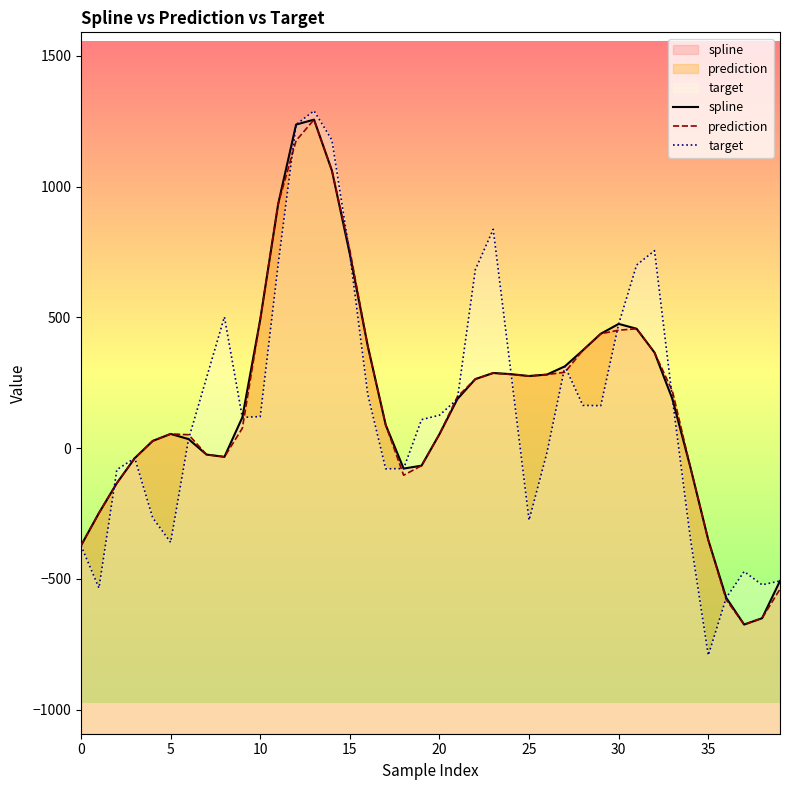

How many categories are shown in the chart?

40